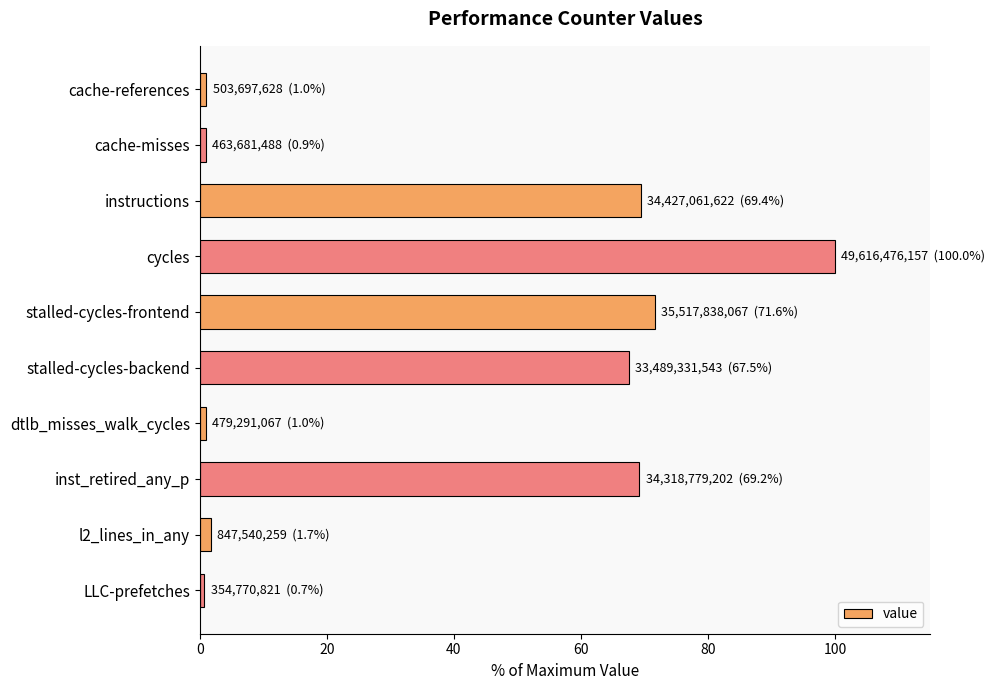

What is the greatest value displayed?

100.0